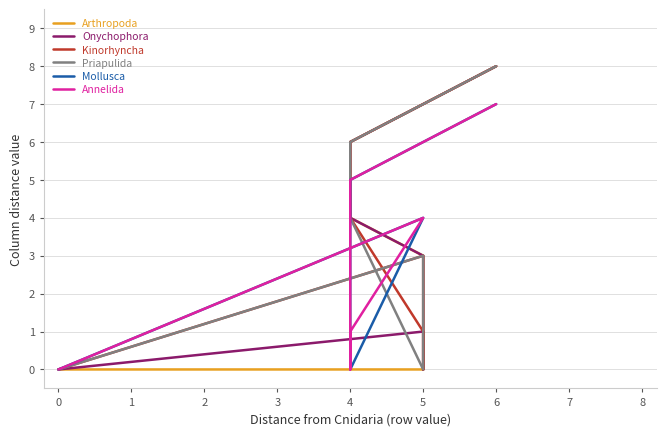

How many lines are shown in the chart?

6